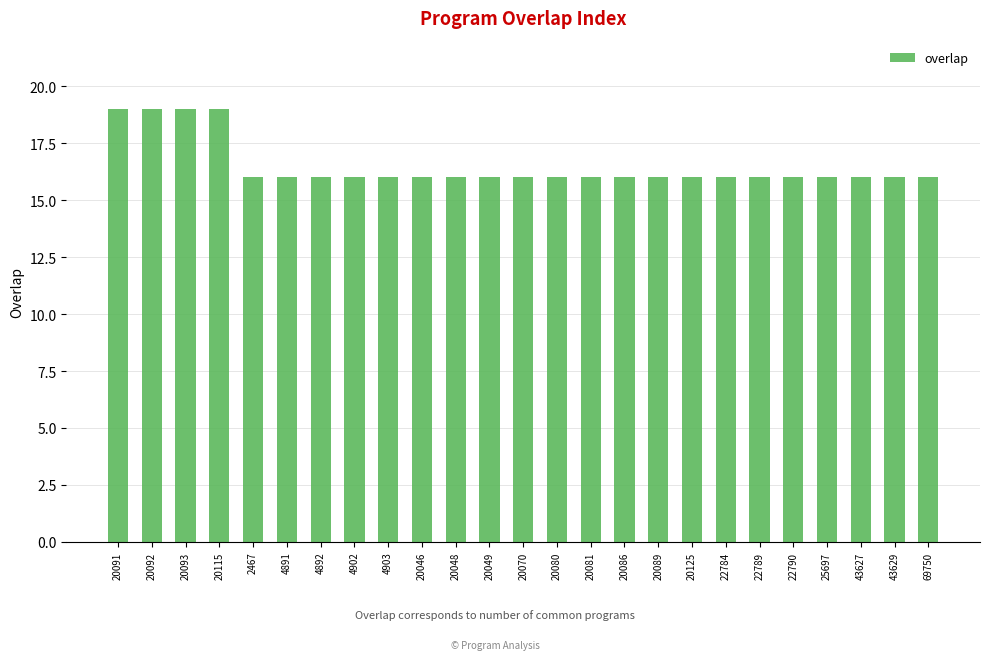

True or false: the data shows 16 at 20048.

True